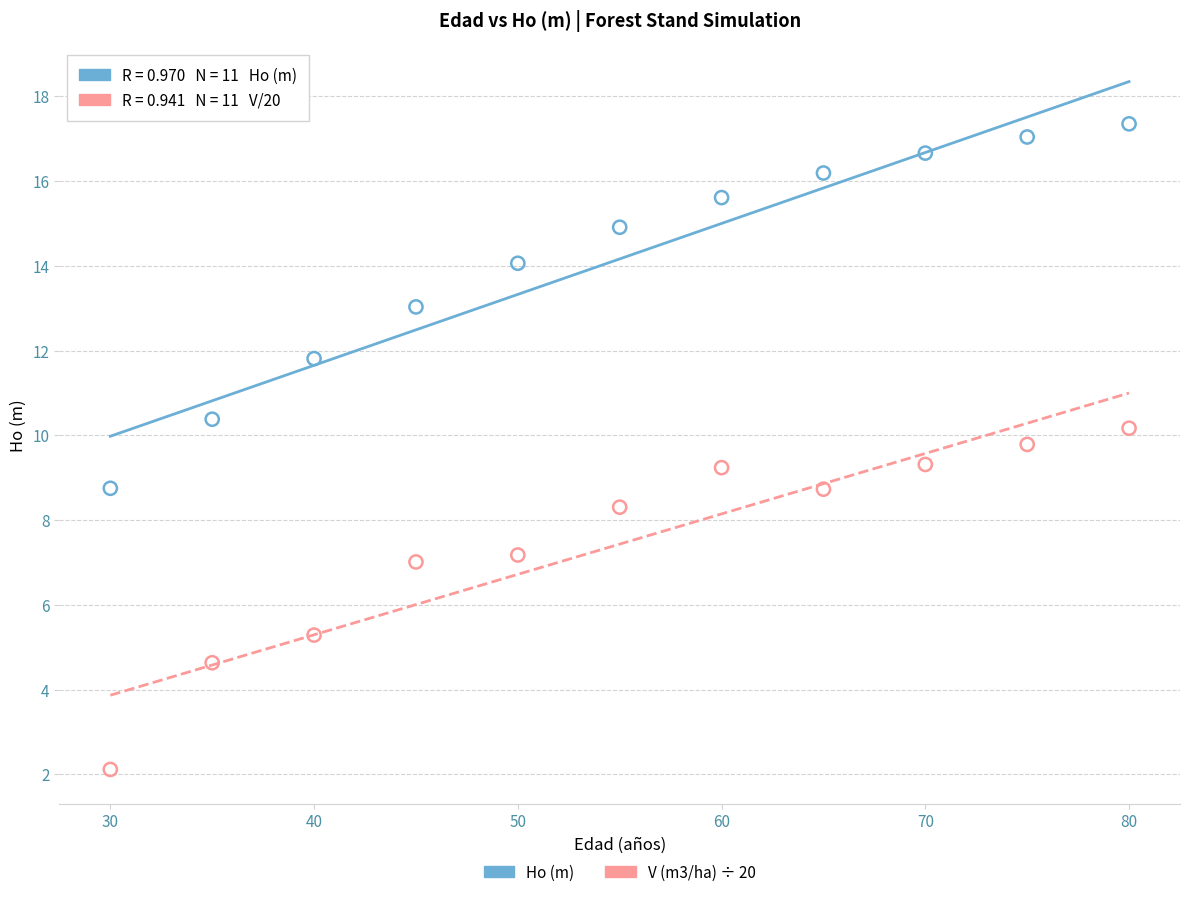

Across all data points, what is the range of X values (max minus min)?

50.0